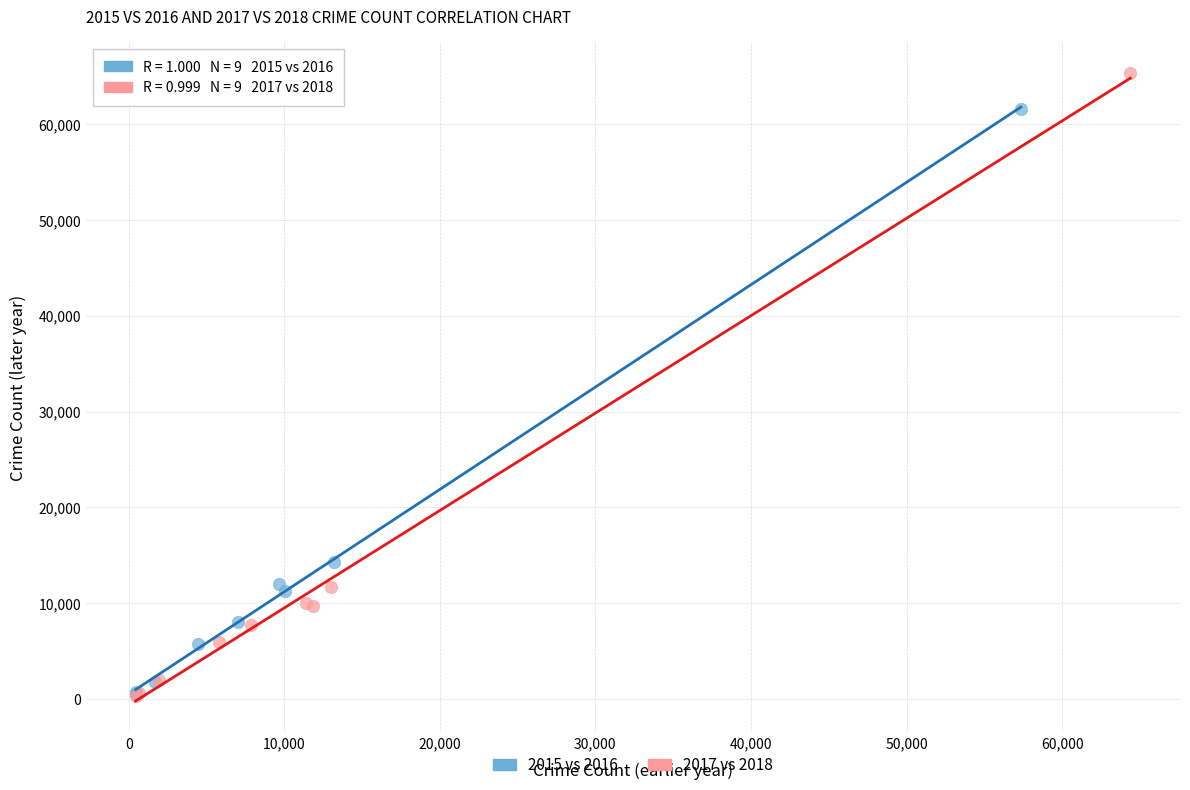

Which series contains the highest Y value?

2017 vs 2018